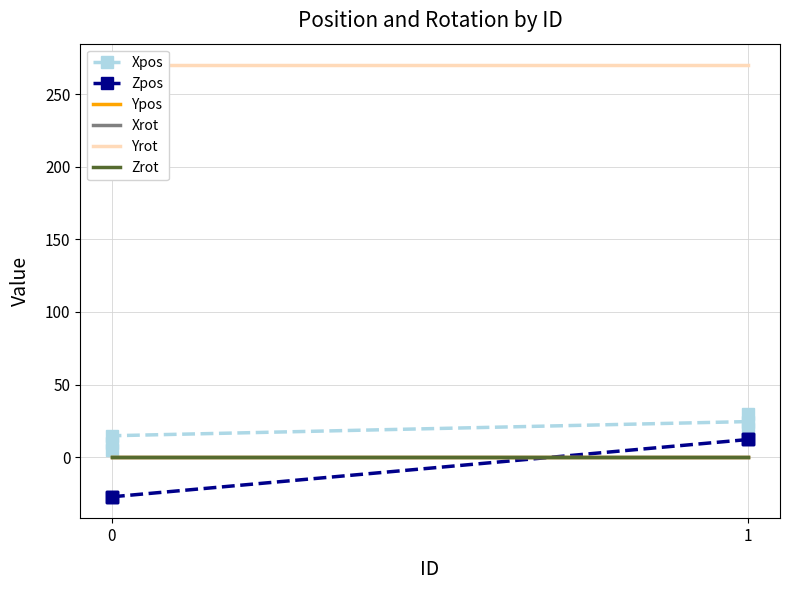

Reading left to right, transcribe all the data shown in this chart.

Xpos: 9.7	4.7	14.7	24.5	19.5	29.5
Zpos: -27.3	-27.3	-27.3	12.1	12.1	12.1
Ypos: 0.0	0.0	0.0	0.0	0.0	0.0
Xrot: 0.0	0.0	0.0	0.0	0.0	0.0
Yrot: 270.0	270.0	270.0	270.0	270.0	270.0
Zrot: 0.0	0.0	0.0	0.0	0.0	0.0